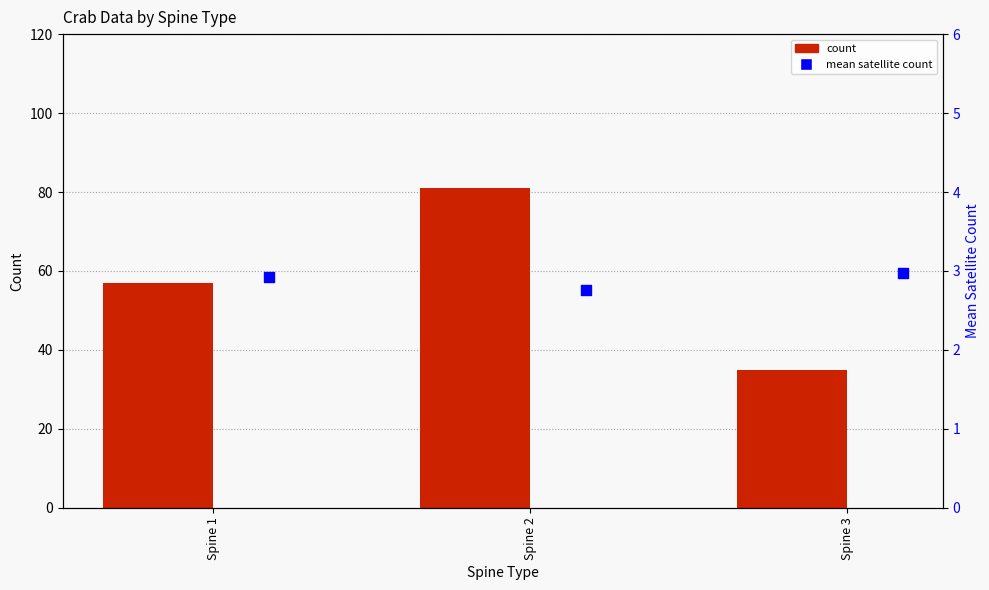

At which category is the sum across all series the highest?

Spine 2